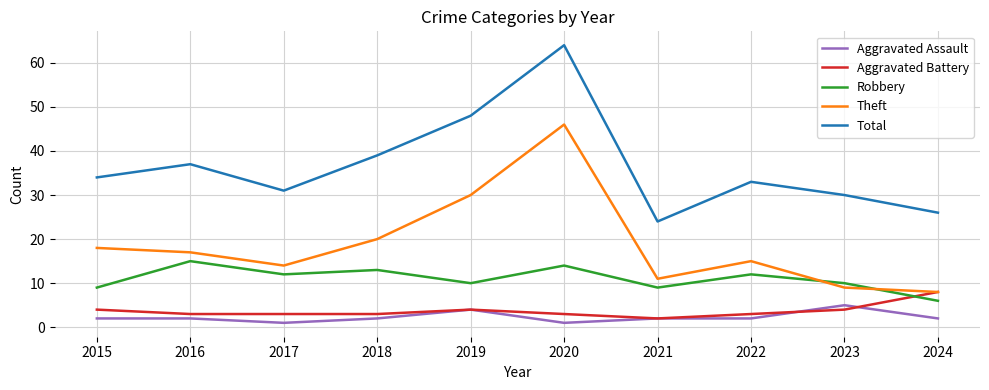

What is the greatest value displayed?

64